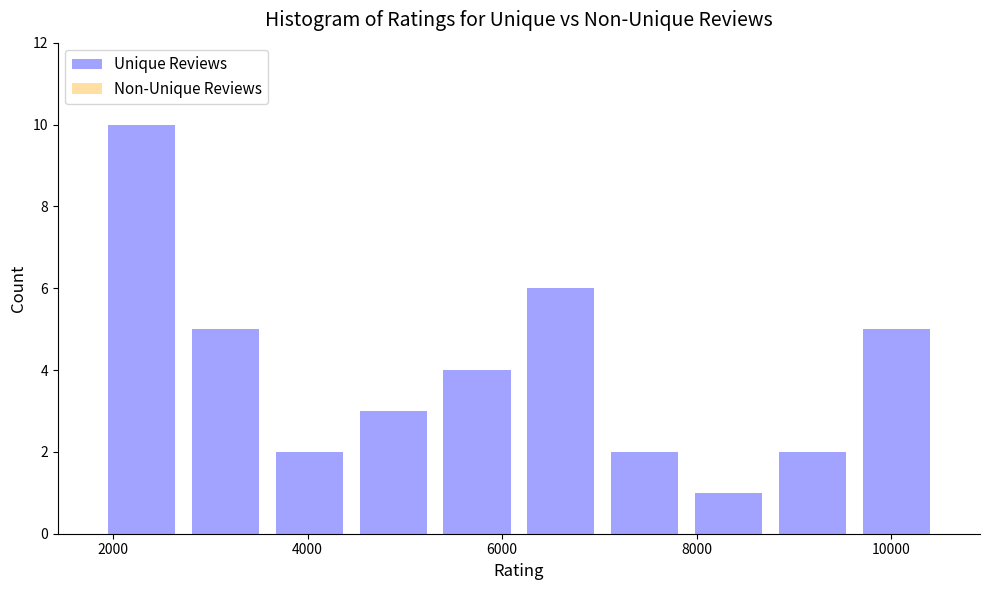

Reading left to right, list every bar in this chart as the range it spans on the x-axis followed by its height. Neither the bar edges nor the heights are printed on the chart, so give them approximately, as read against the axes.

1800 to 2800: 10
2800 to 3600: 5
3600 to 4400: 2
4400 to 5400: 3
5400 to 6200: 4
6200 to 7000: 6
7000 to 7800: 2
7800 to 8800: 1
8800 to 9600: 2
9600 to 10400: 5